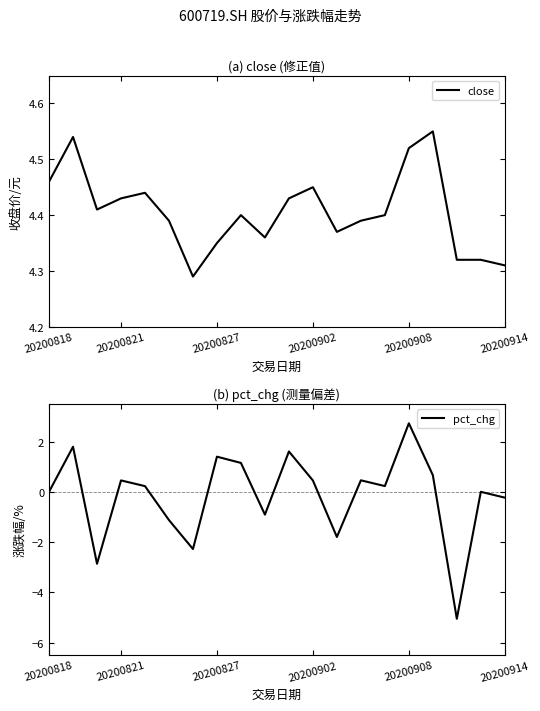

What is the lowest value of the pct_chg series?

-5.1